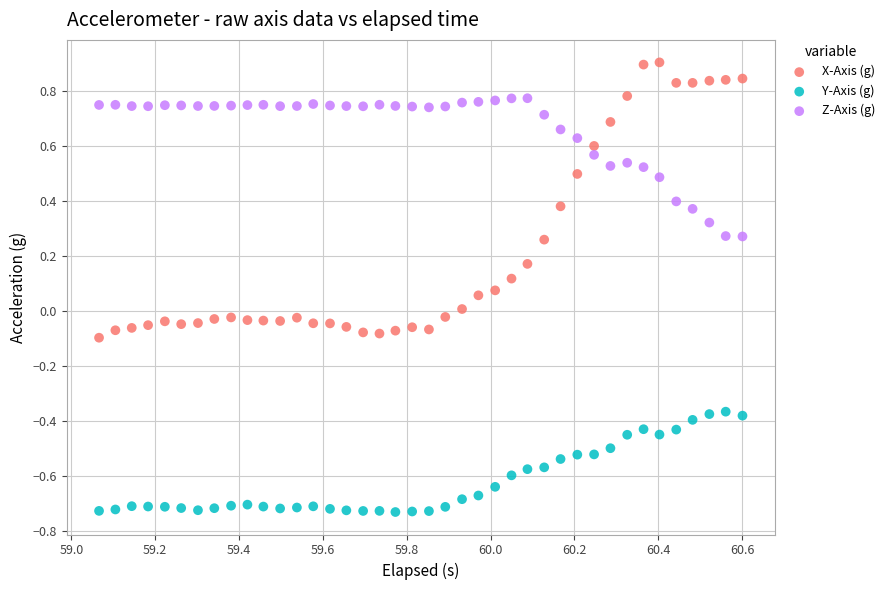

Across all data points, what is the range of X values (max minus min)?

1.5